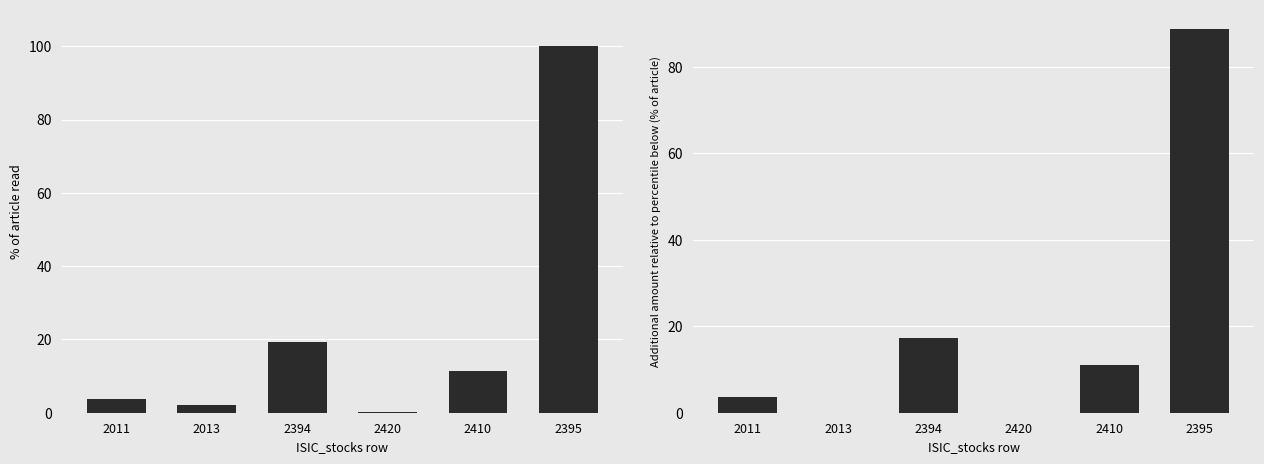

What value does the incremental value series have at 2410?

11.1